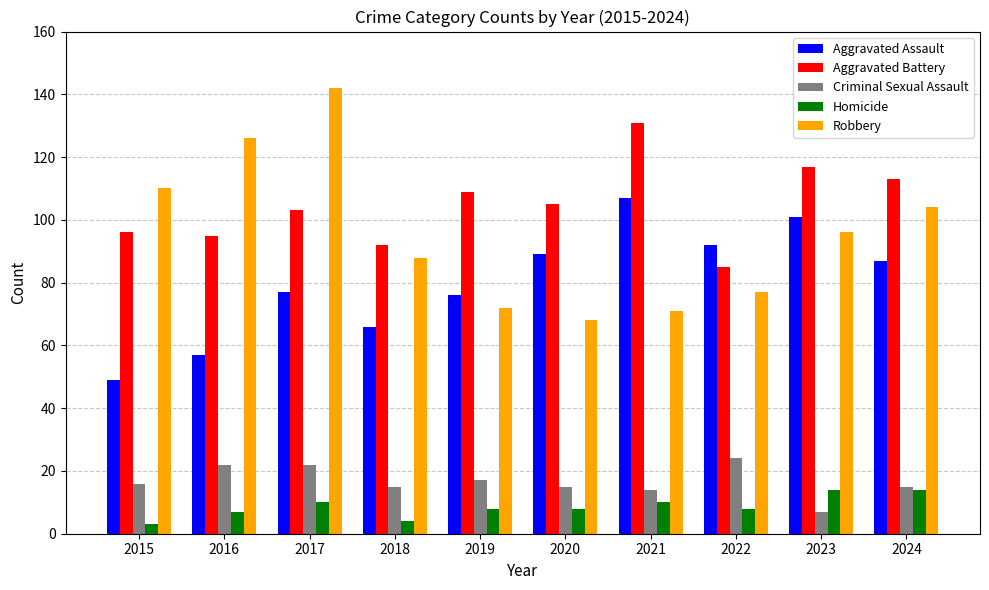

Is it true that Homicide equals 14 at 2023?

True